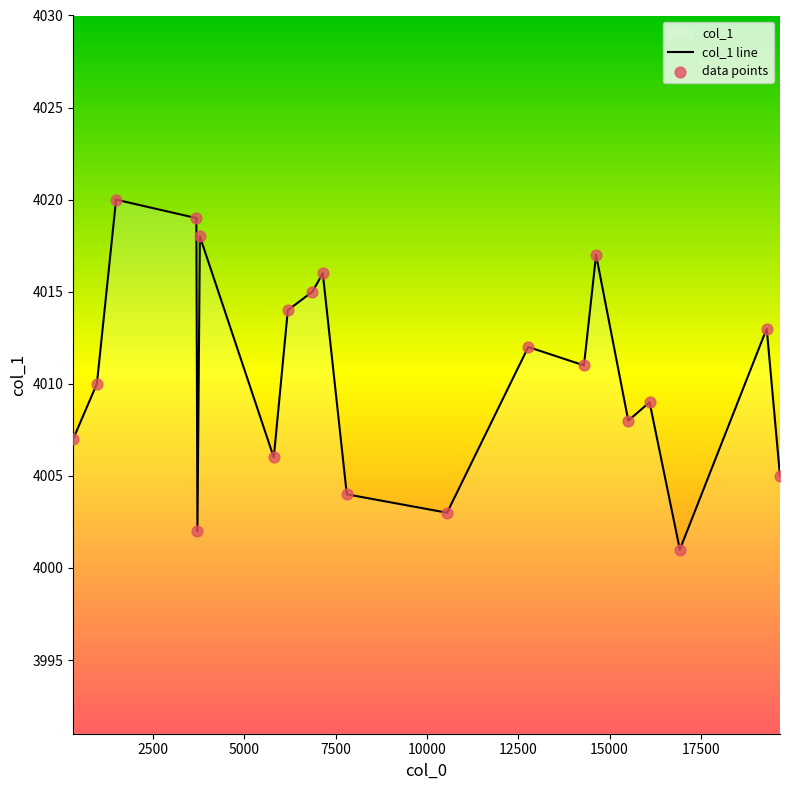

Which series has the widest spread of Y values?

col_1 line